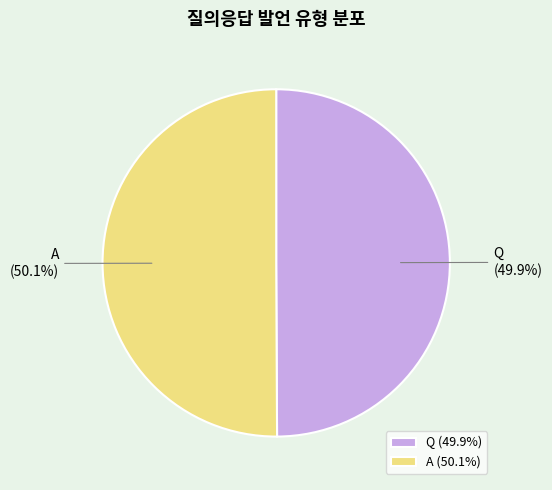

Does any single category account for the majority?

Yes